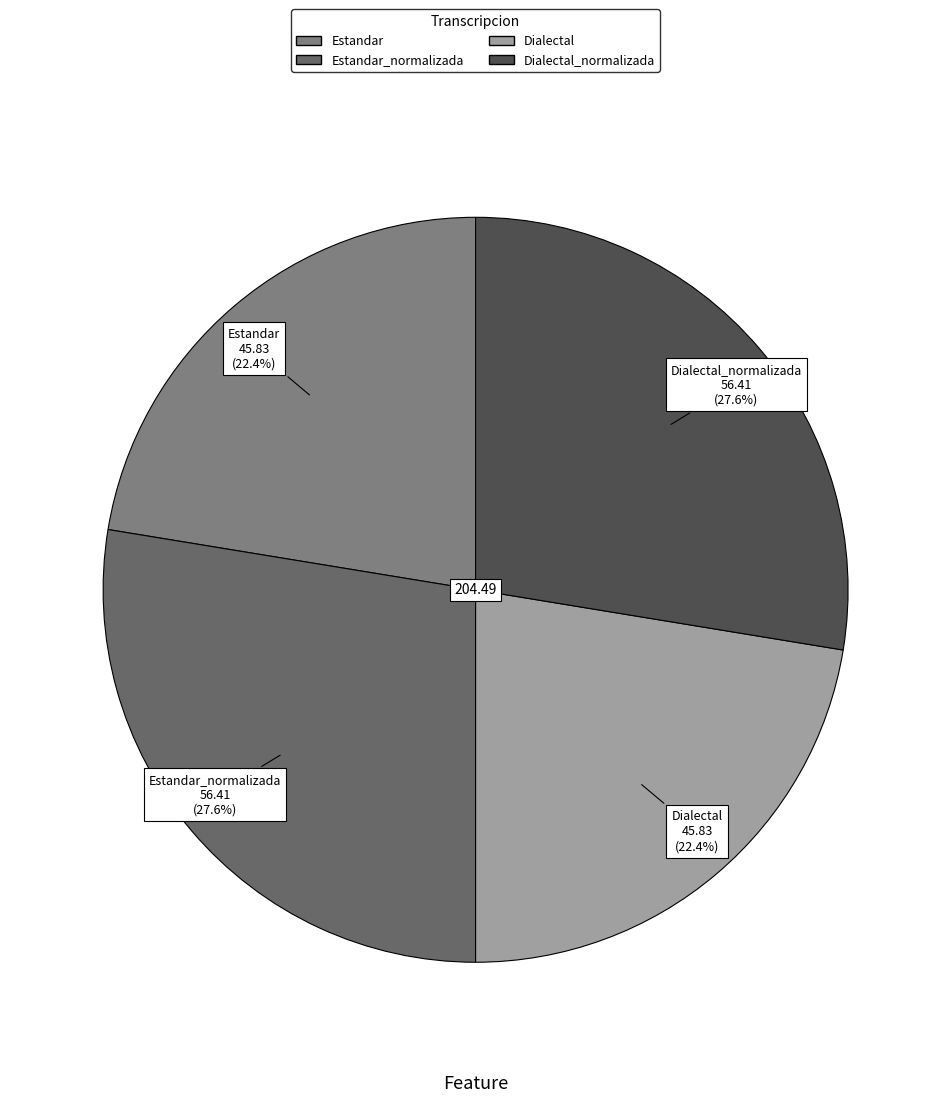

Is there a majority slice in this chart?

No